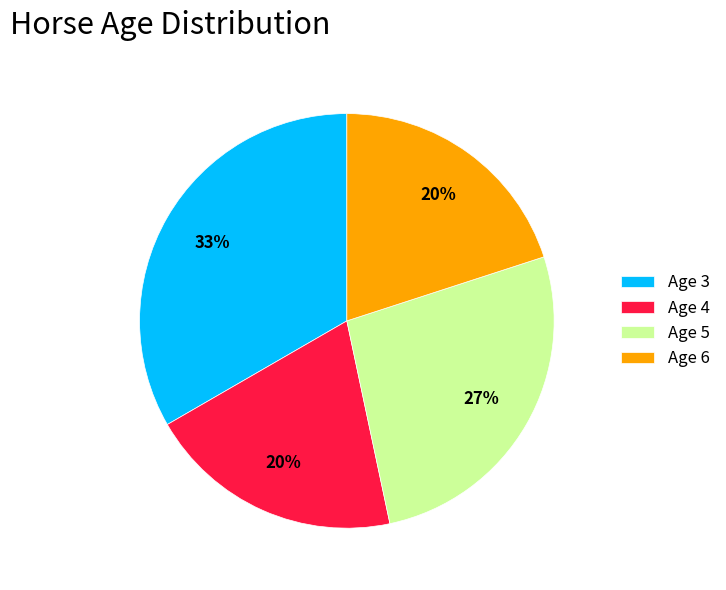

Between Age 5 and Age 4, which is larger?

Age 5